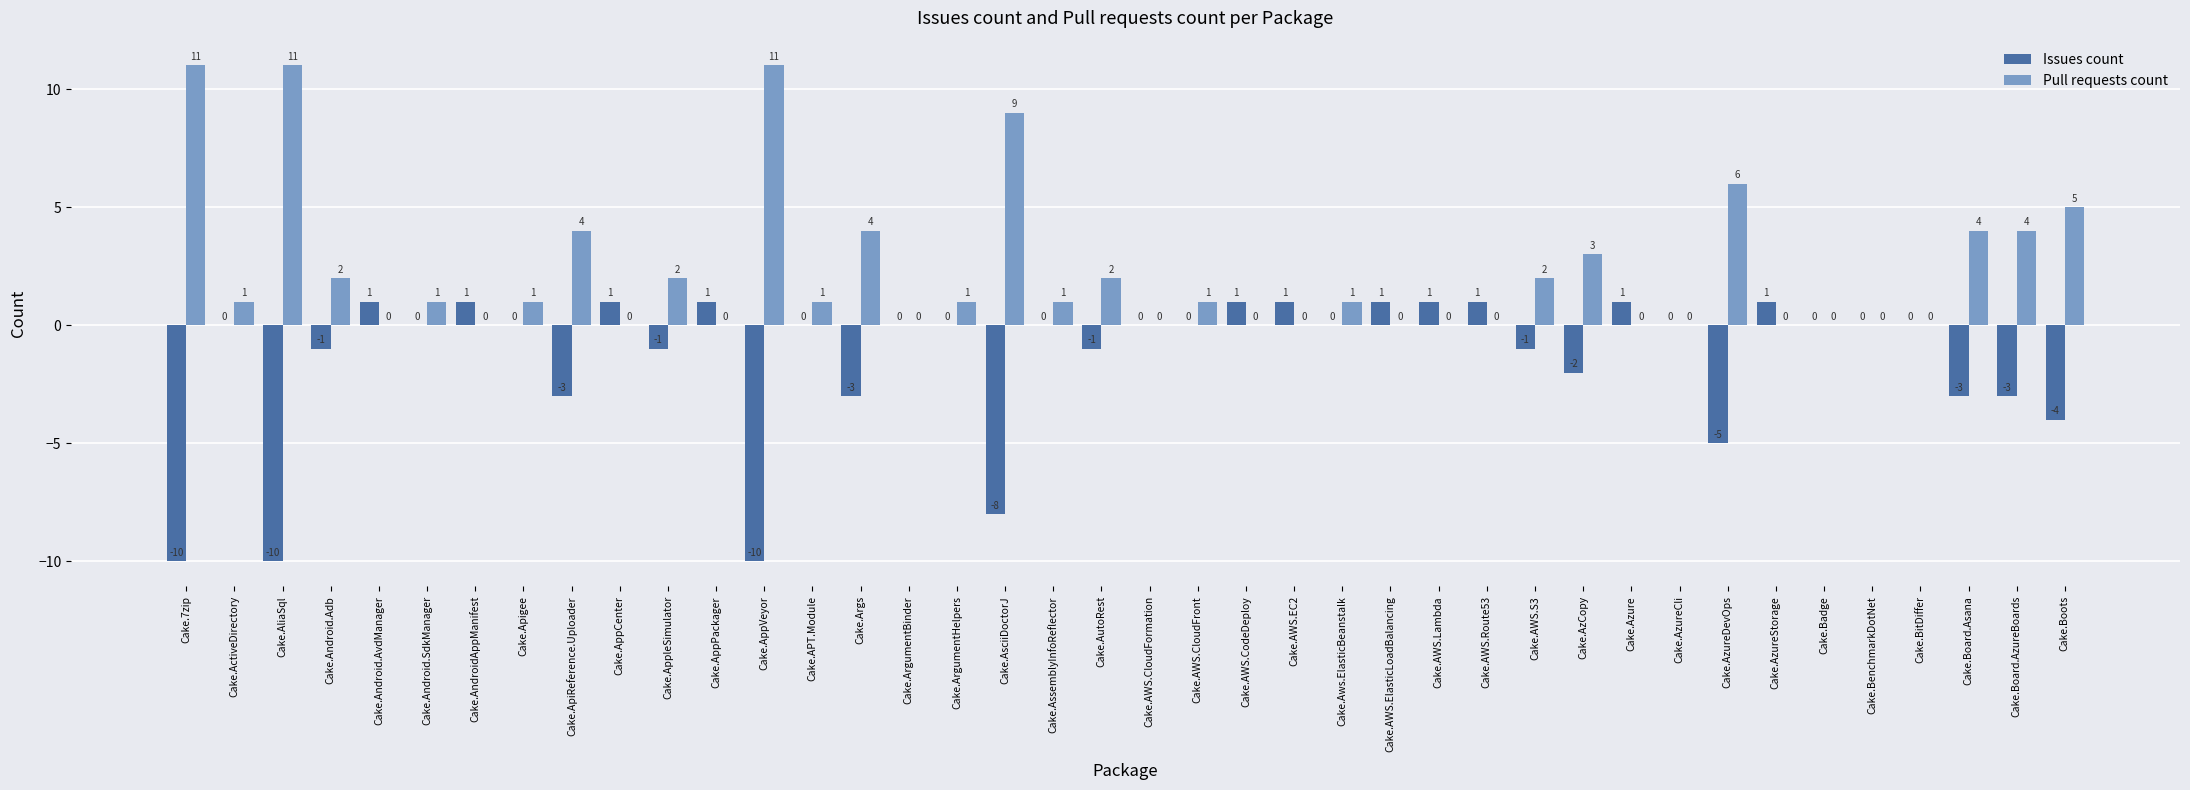

Which series has the largest total across all categories?

Pull requests count